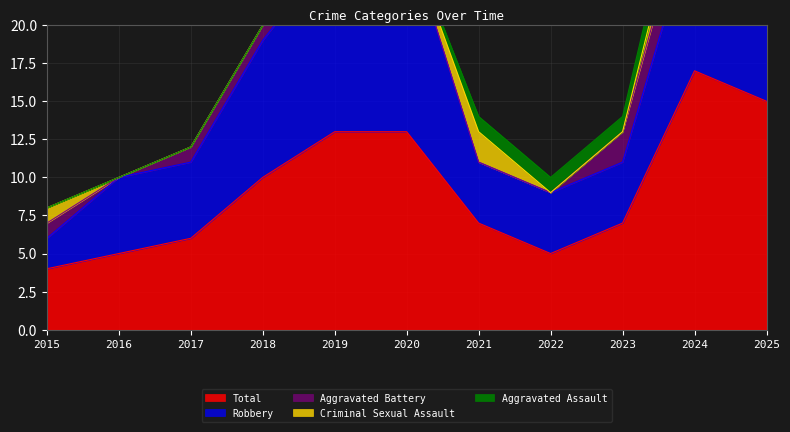

True or false: Robbery and Aggravated Battery intersect in this chart.

False